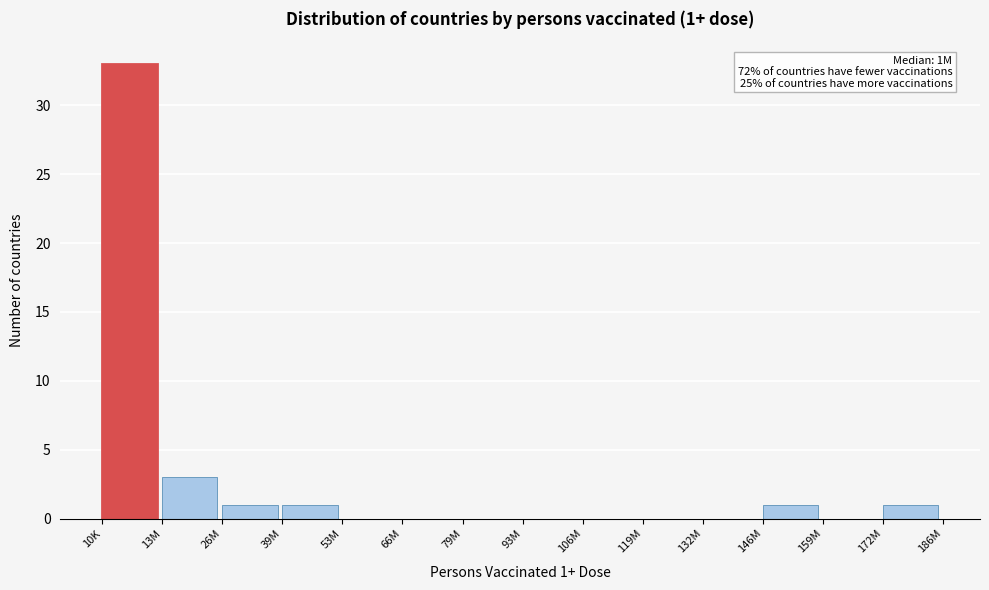

Reading left to right, transcribe all the data shown in this chart.

10K=33	13M=3	26M=1	39M=1	53M=0	66M=0	79M=0	93M=0	106M=0	119M=0	132M=0	146M=1	159M=0	172M=1